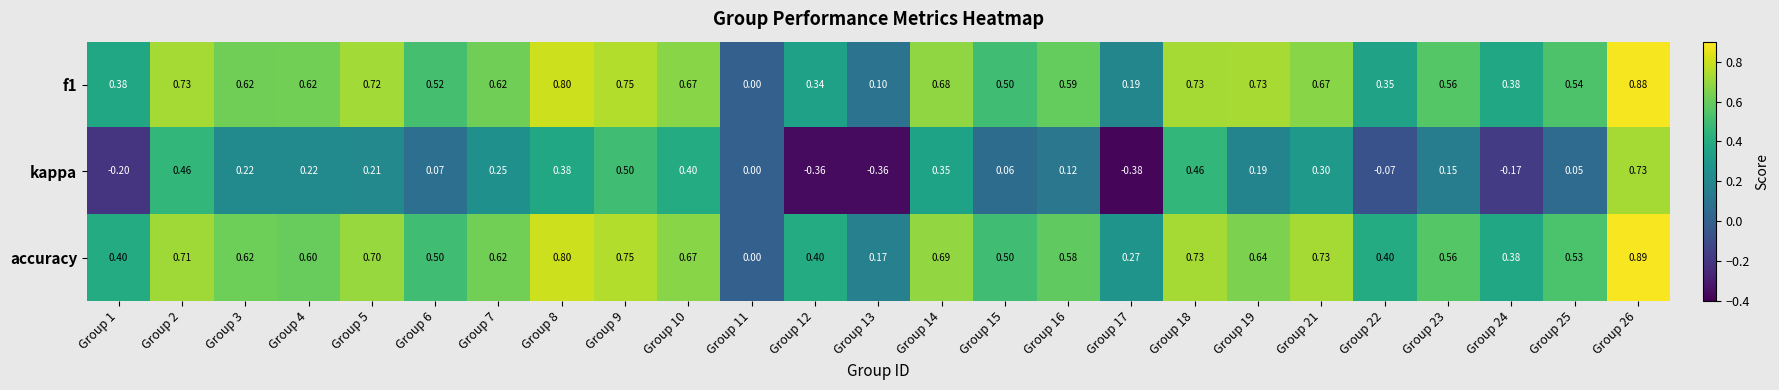

How many data points does each series have?

25